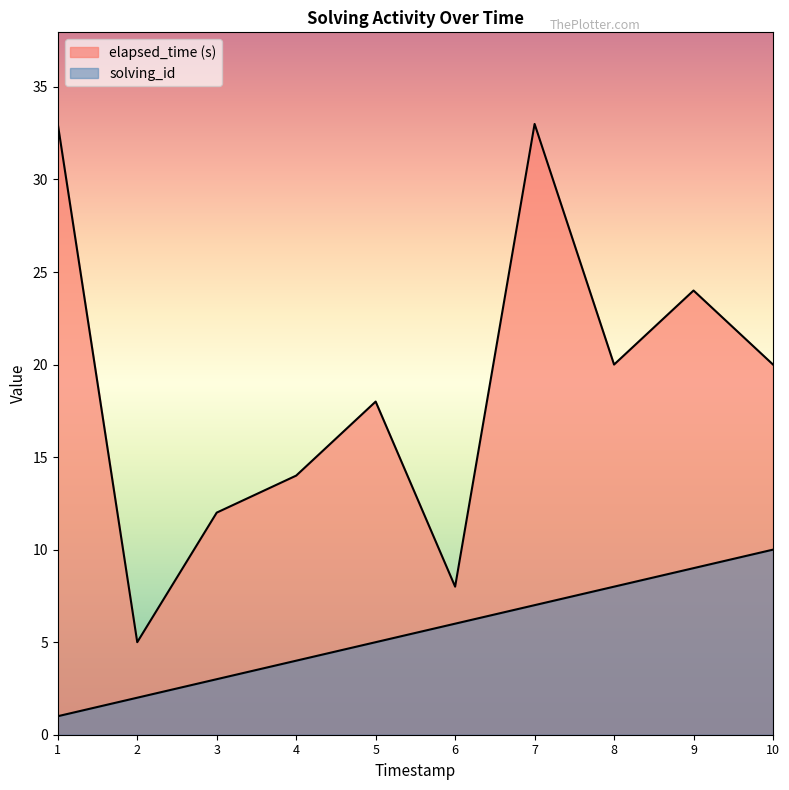

What is the smallest value displayed?

1